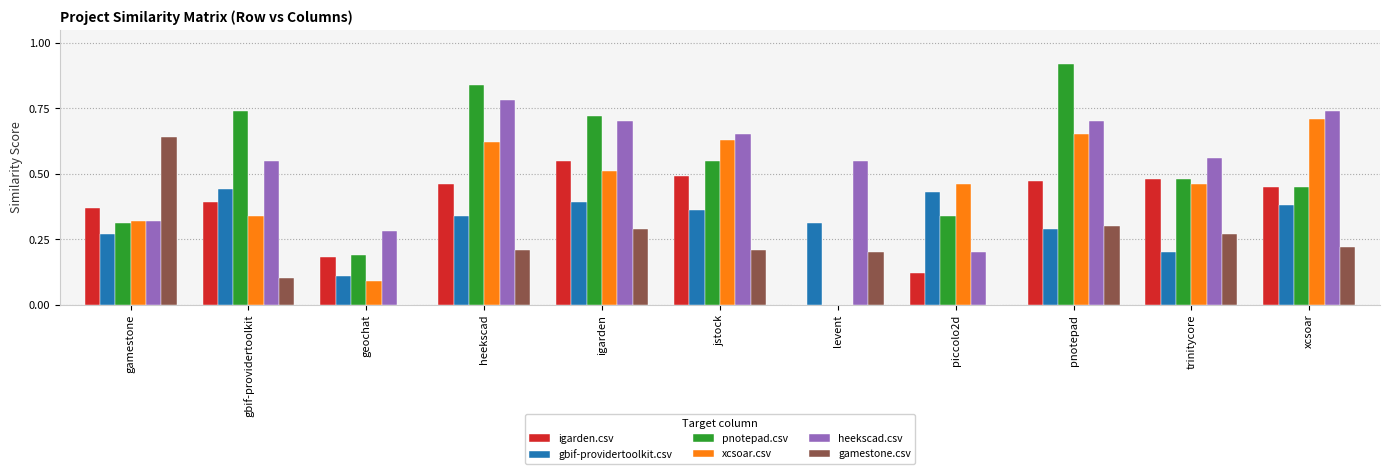

Is it true that gamestone.csv equals 0.0 at geochat?

True